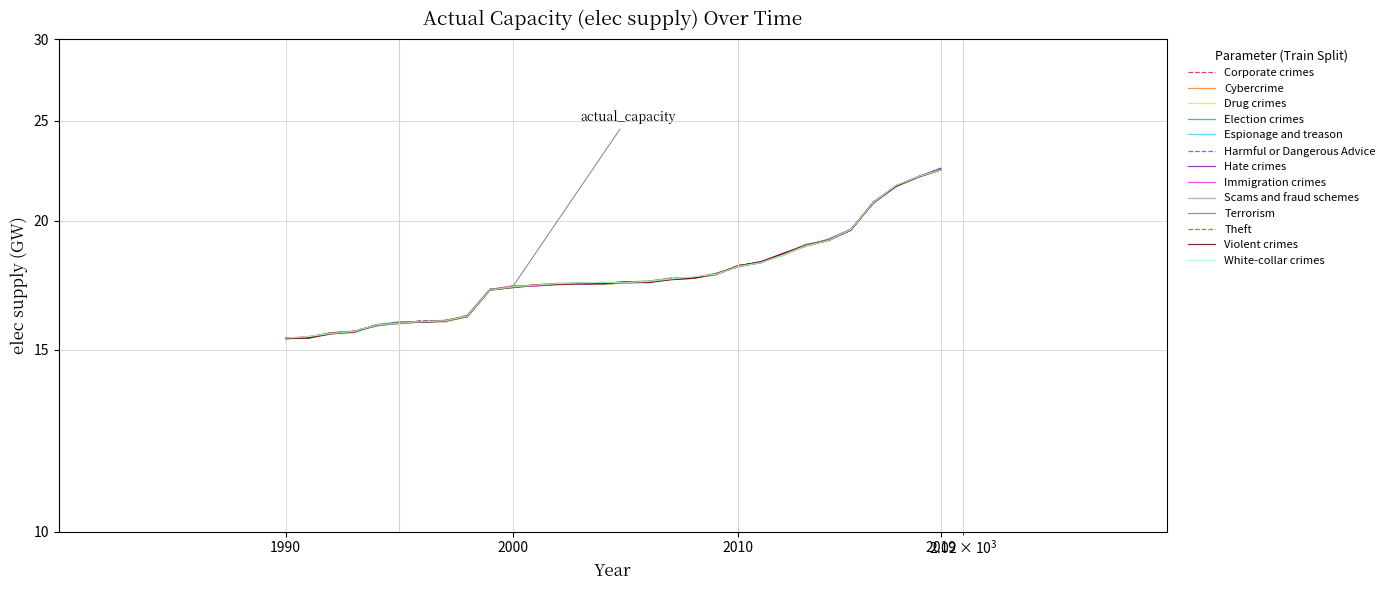

What is the value of the 19th point from the left?

17.6